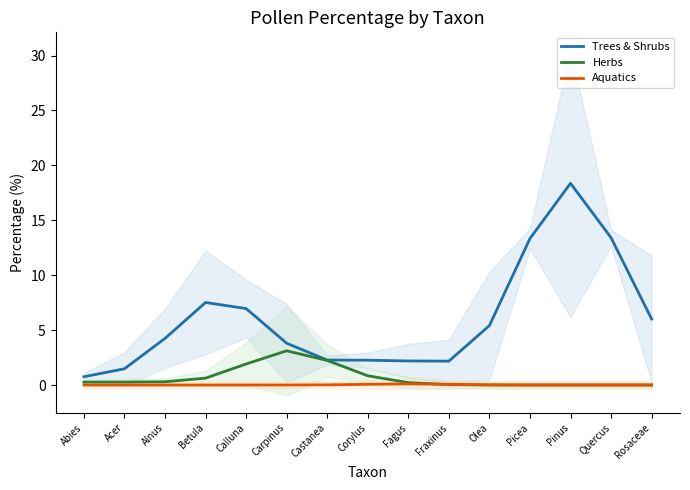

Is the value of Aquatics at Quercus greater than the value of Herbs at Castanea?

No